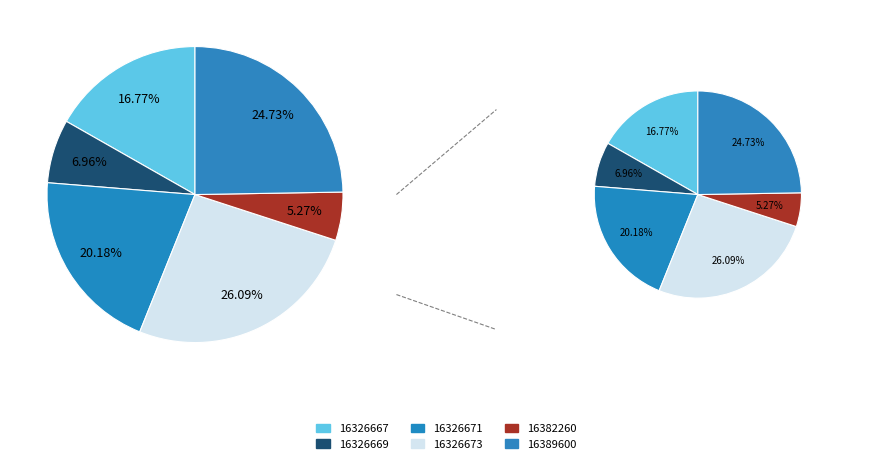

Rank the categories by value from lowest to highest.

16382260, 16326669, 16326667, 16326671, 16389600, 16326673